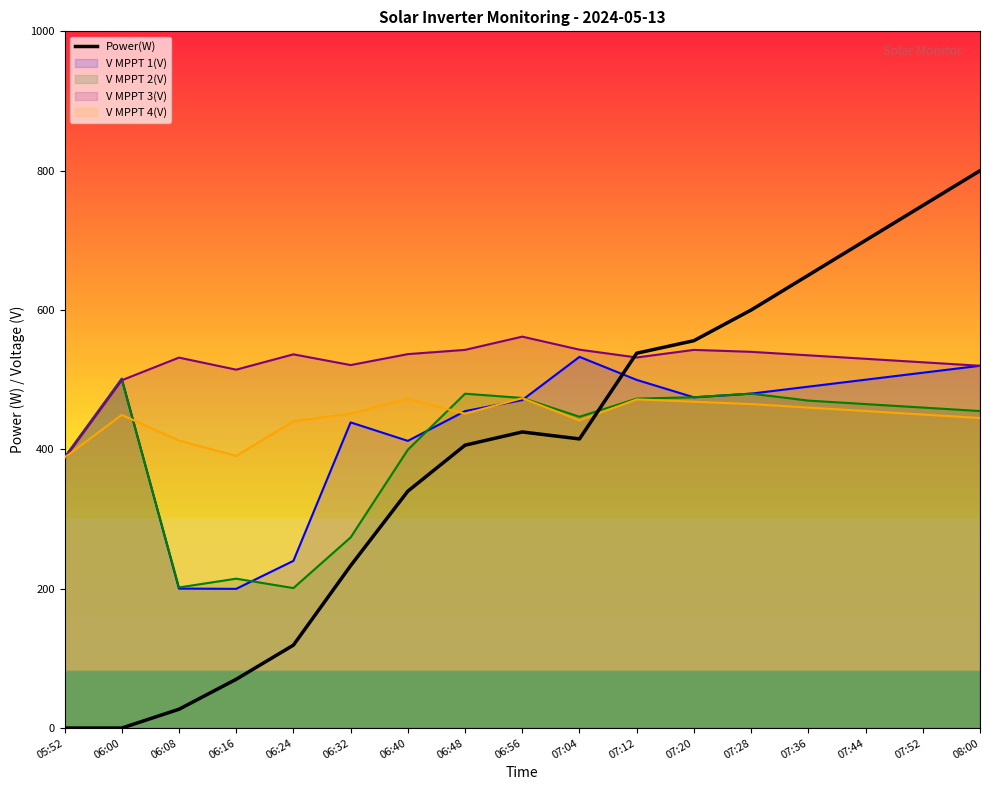

True or false: the data shows 415 at 07:04.

True